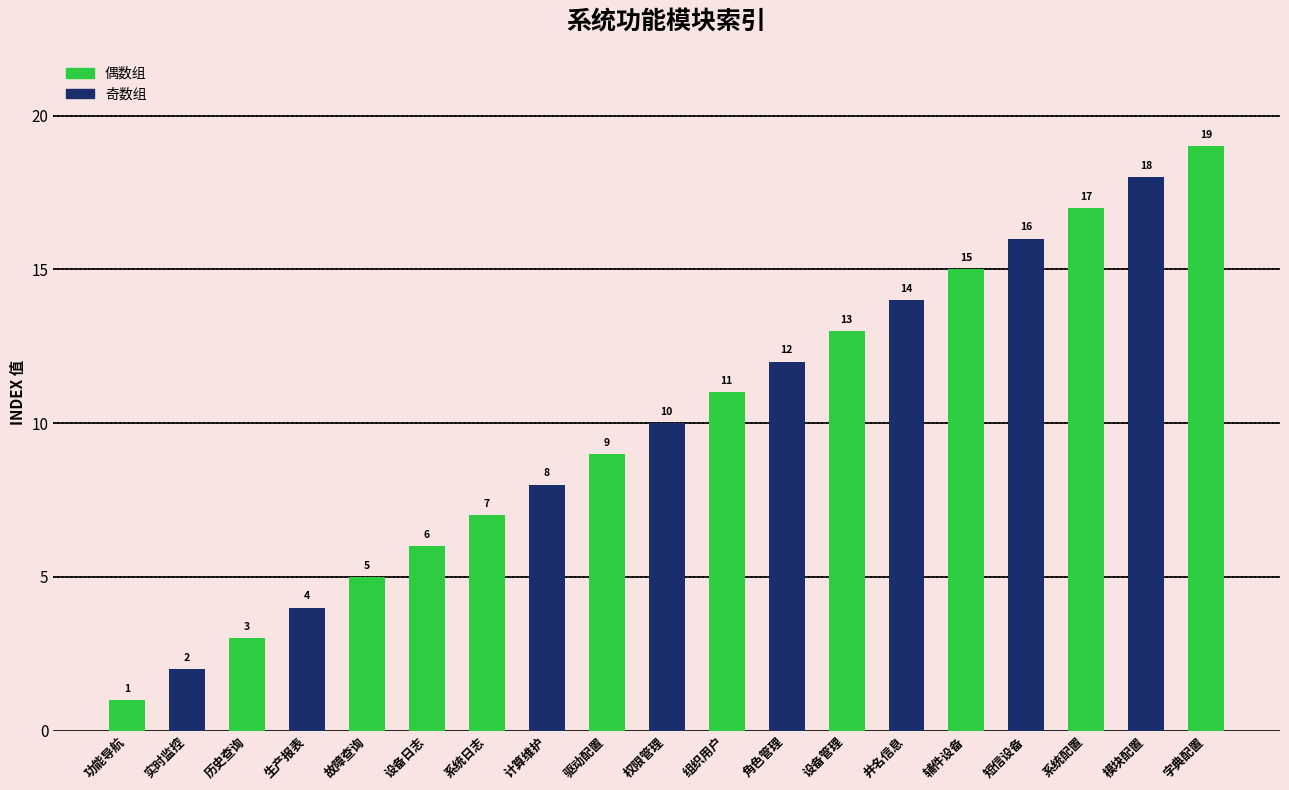

Where is the data nearest to the value 10?

权限管理